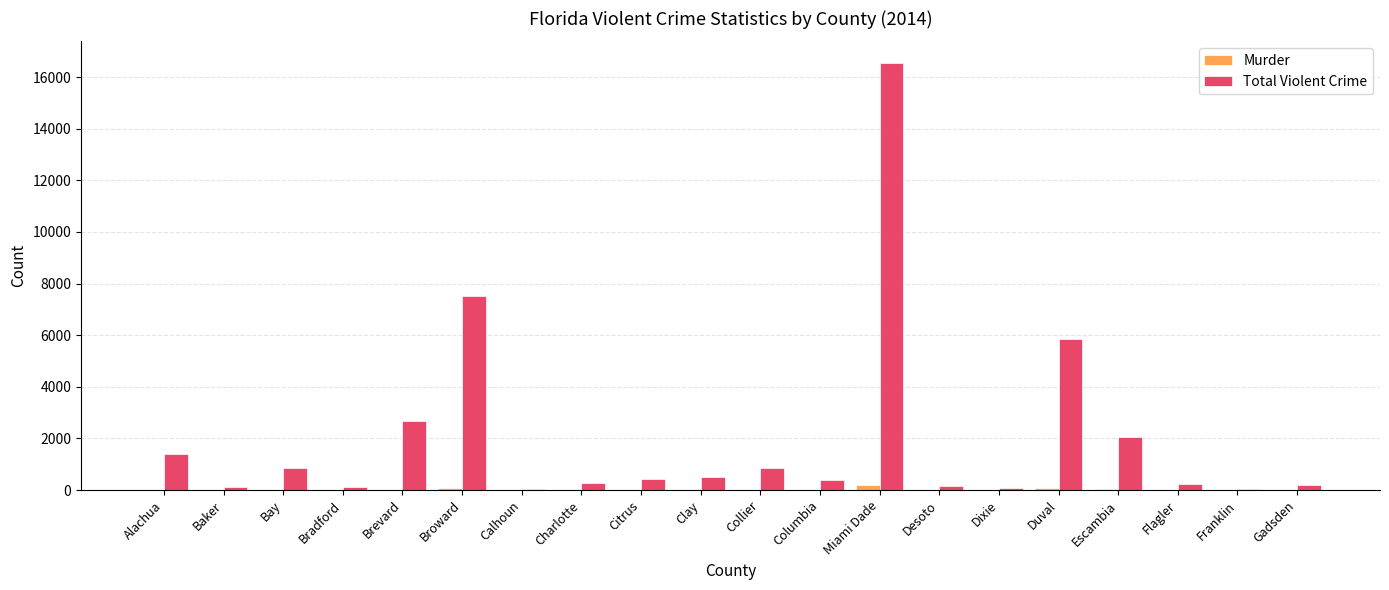

What is the sum of all Total Violent Crime values?

40303